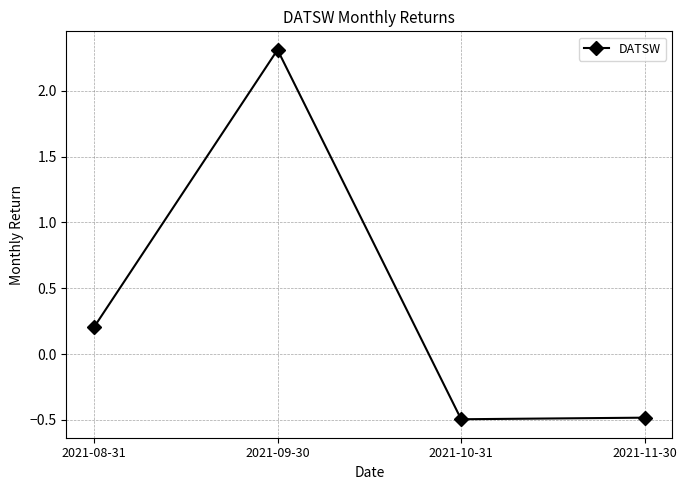

What is the value of the 1st point from the left?

0.2